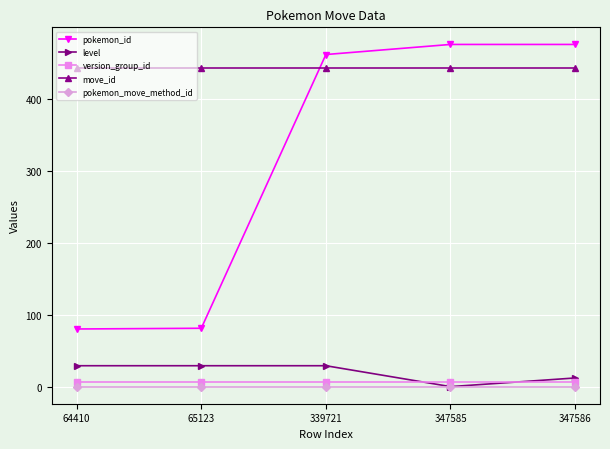

What is the value of the move_id point at the 3rd from the left?

443